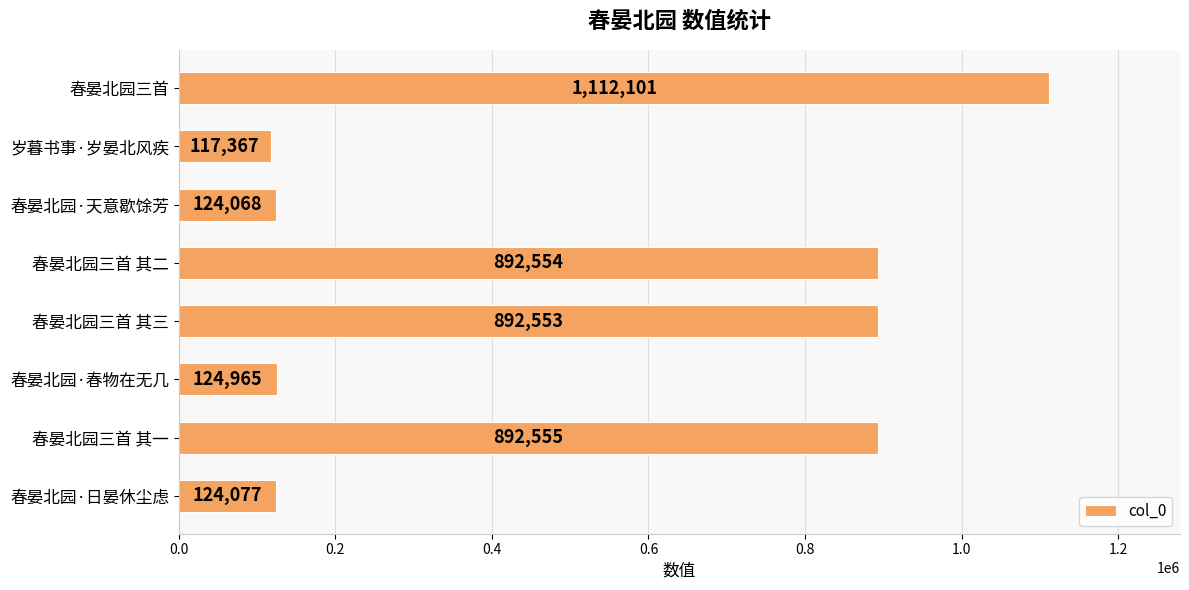

Rank the categories by value from lowest to highest.

岁暮书事·岁晏北风疾, 春晏北园·天意歇馀芳, 春晏北园·日晏休尘虑, 春晏北园·春物在无几, 春晏北园三首 其三, 春晏北园三首 其二, 春晏北园三首 其一, 春晏北园三首